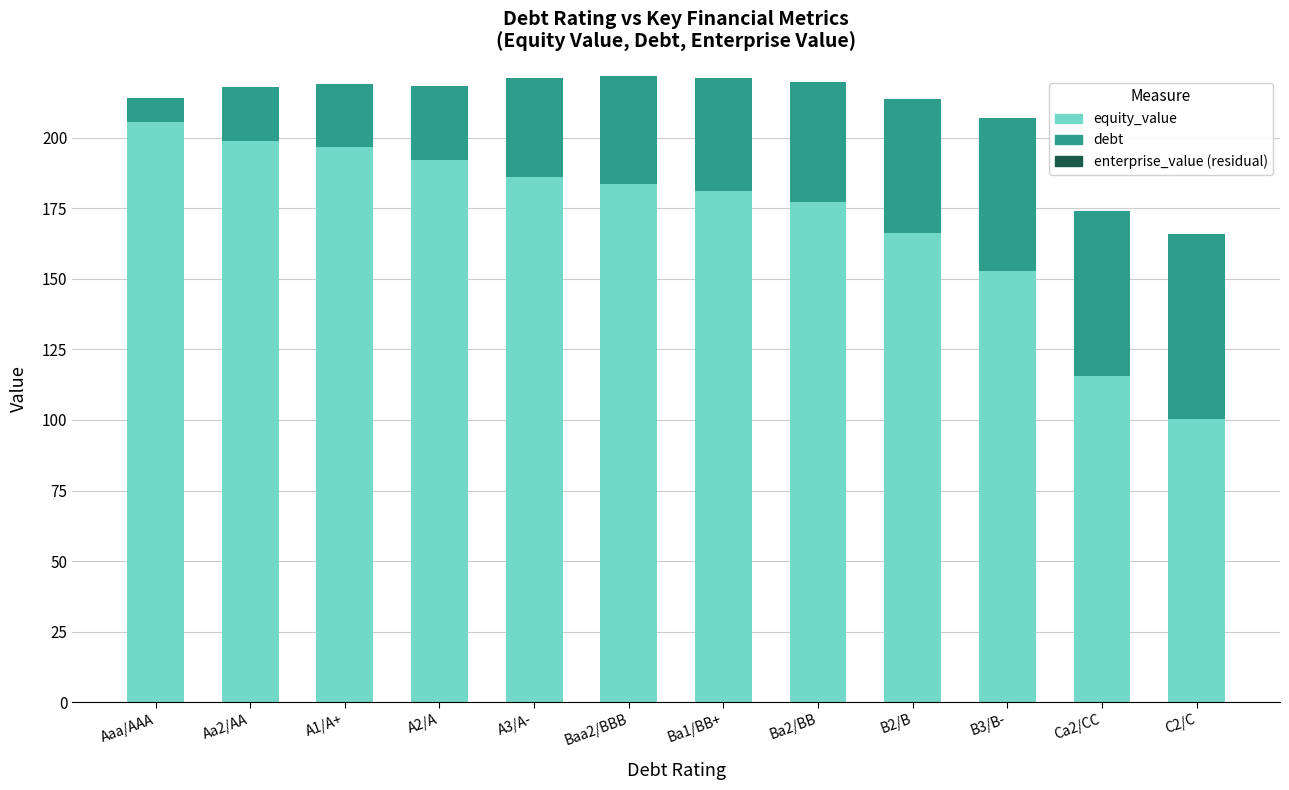

What is the highest value of the equity_value series?

205.6